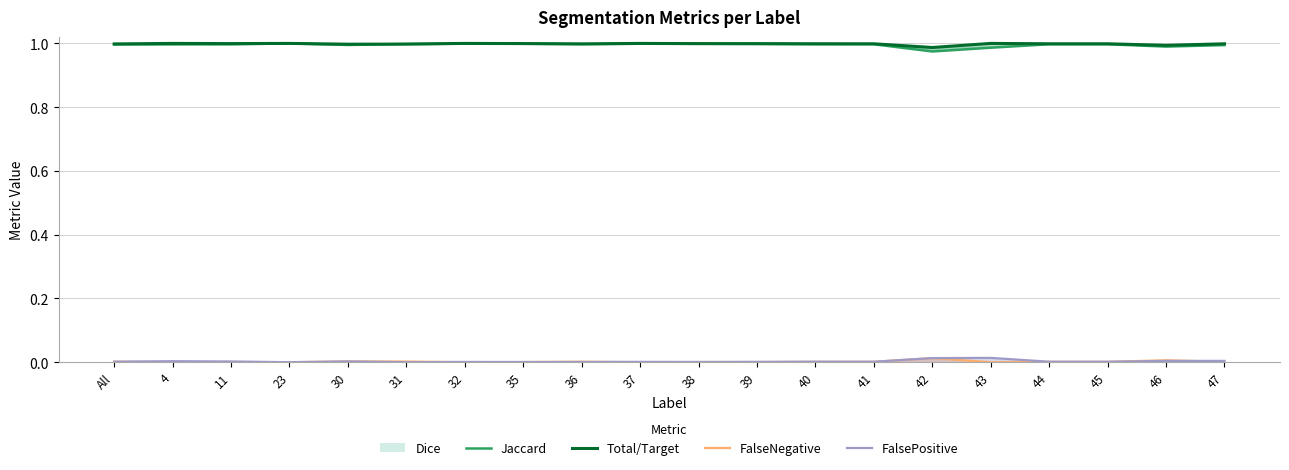

How many lines are shown in the chart?

4